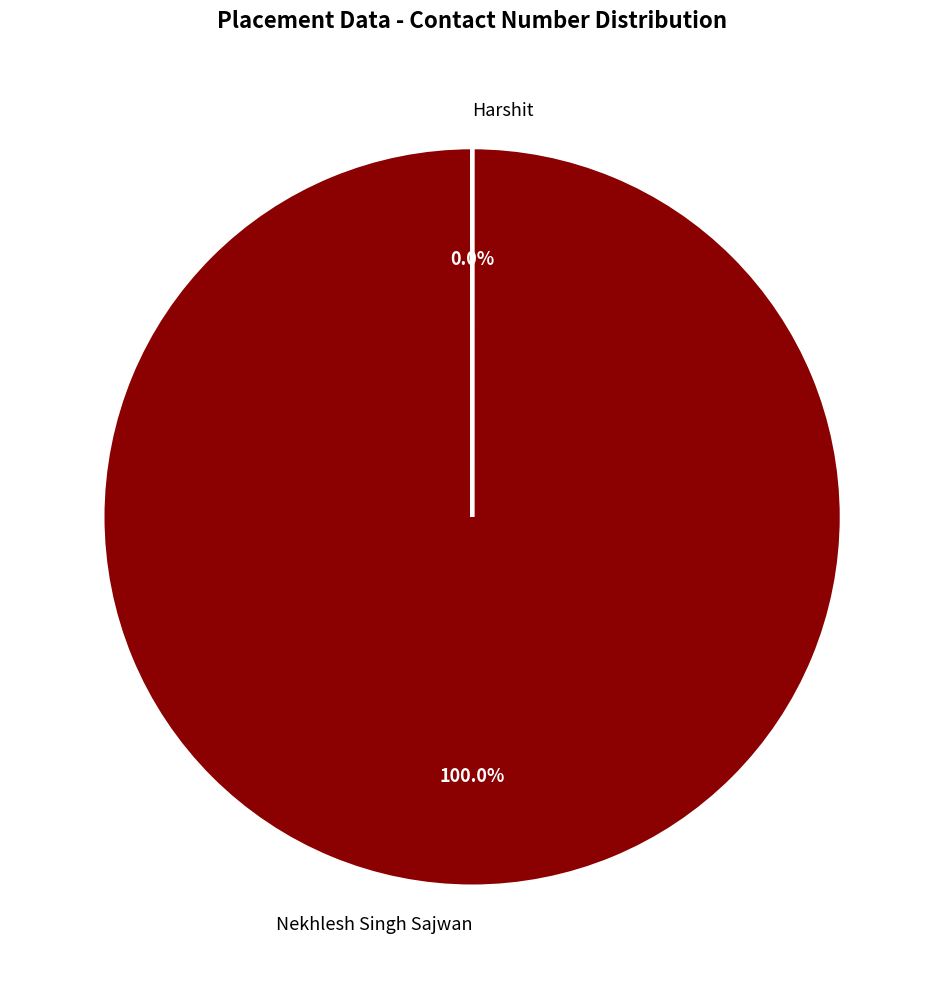

What percentage is the Nekhlesh Singh Sajwan slice, to the nearest percent?

100%